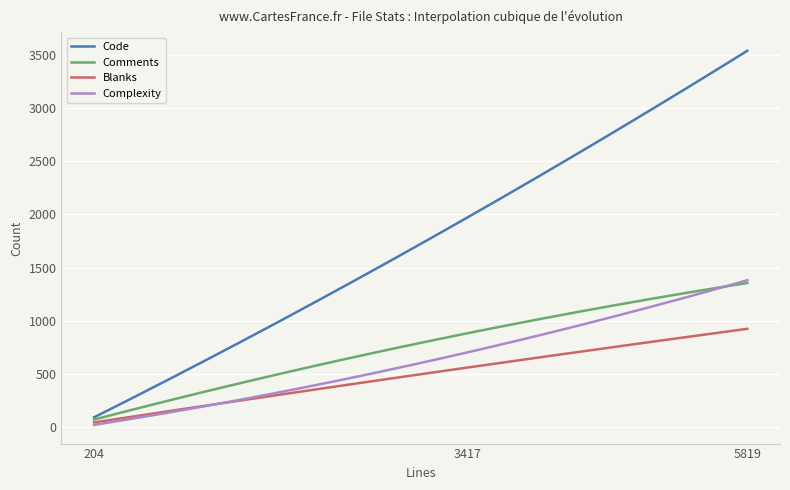

Which series has the largest total across all categories?

Code